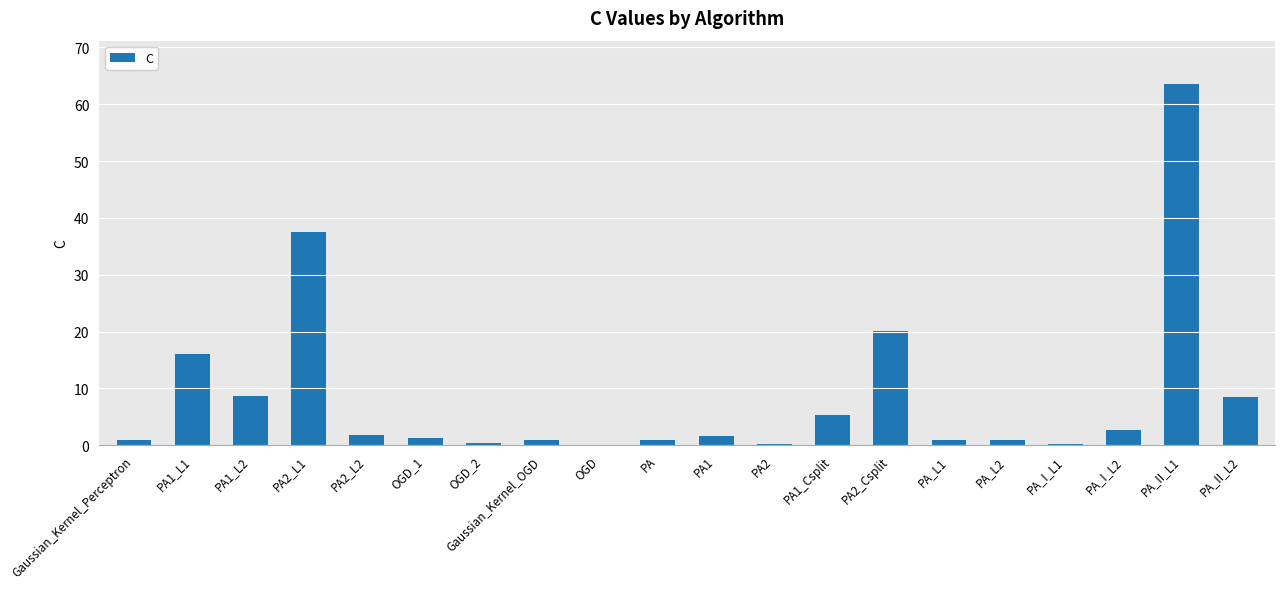

At which label is the value closest to 31?

PA2_L1